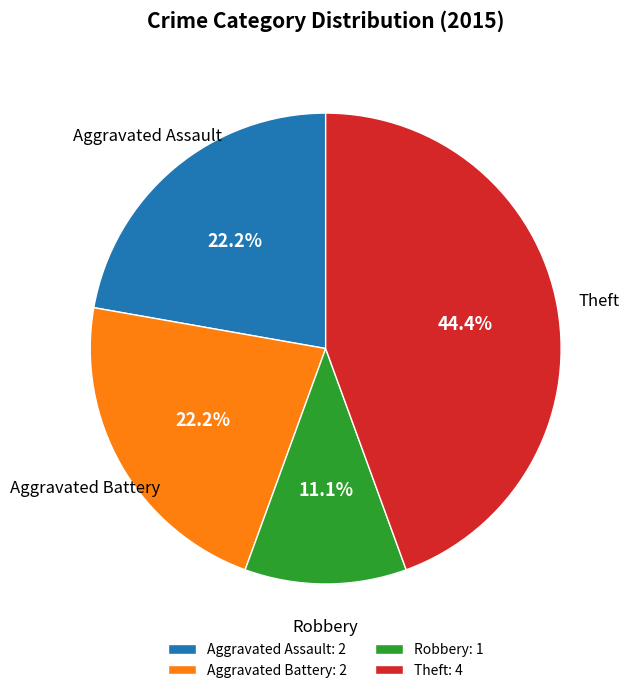

Is there a majority slice in this chart?

No